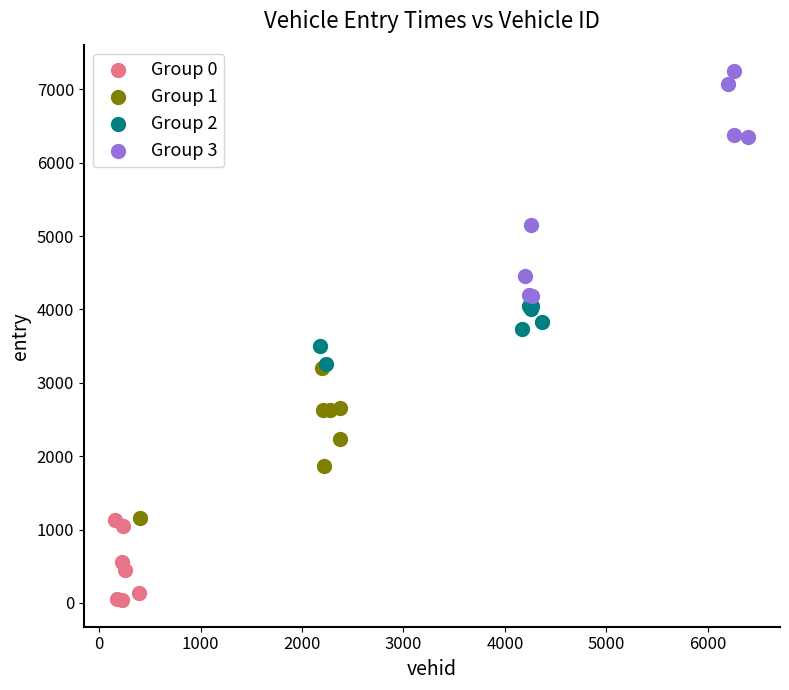

Which series has the largest Y range (max minus min)?

Group 3